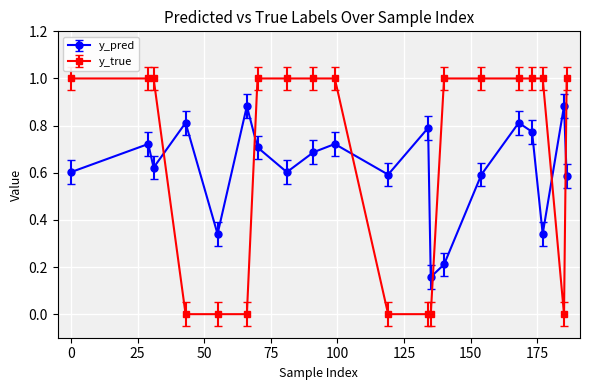

Does the chart display data point markers on the line(s)?

Yes